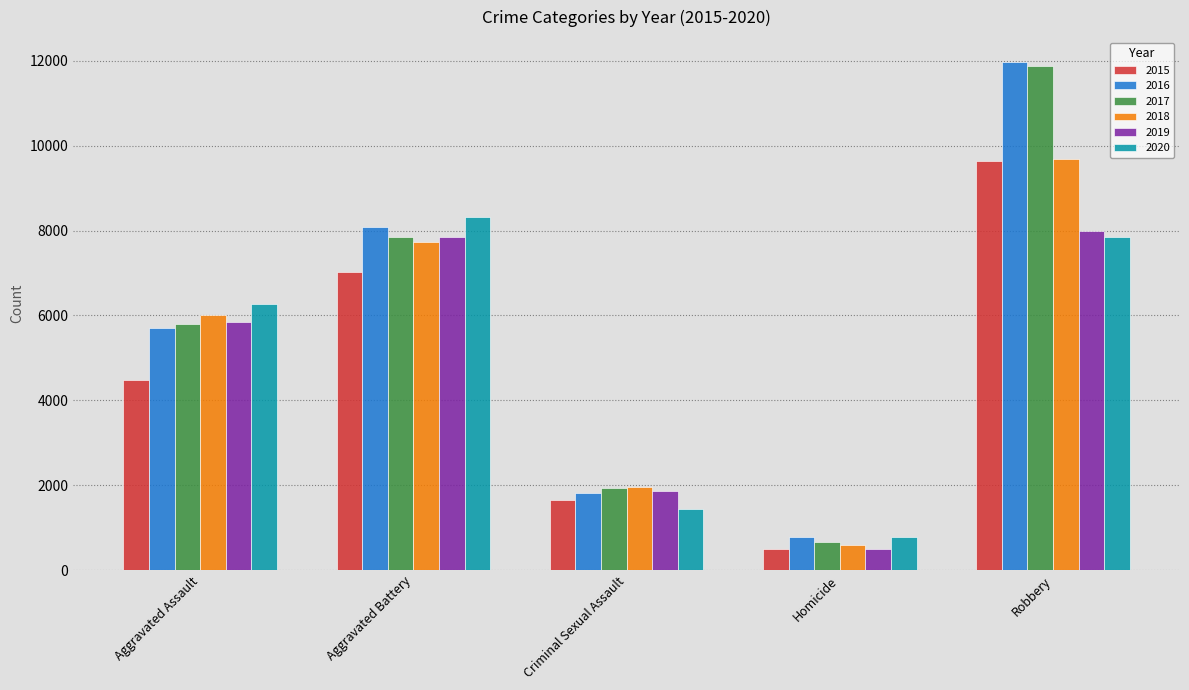

Is it true that 2020 equals 8319 at Aggravated Battery?

True